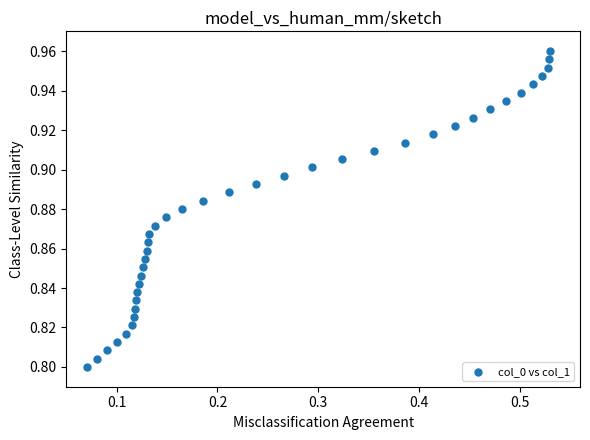

What is the range of X values (max minus min)?

0.5